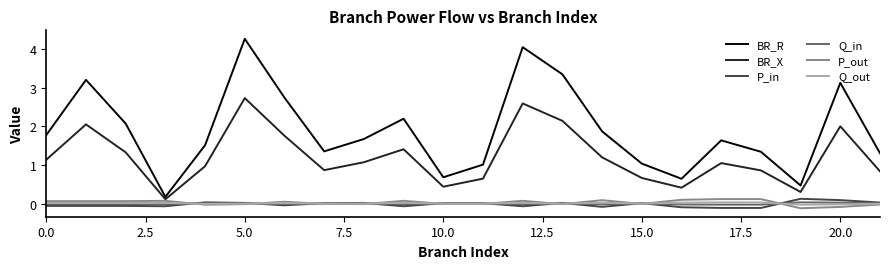

Which series has the largest total across all categories?

BR_R